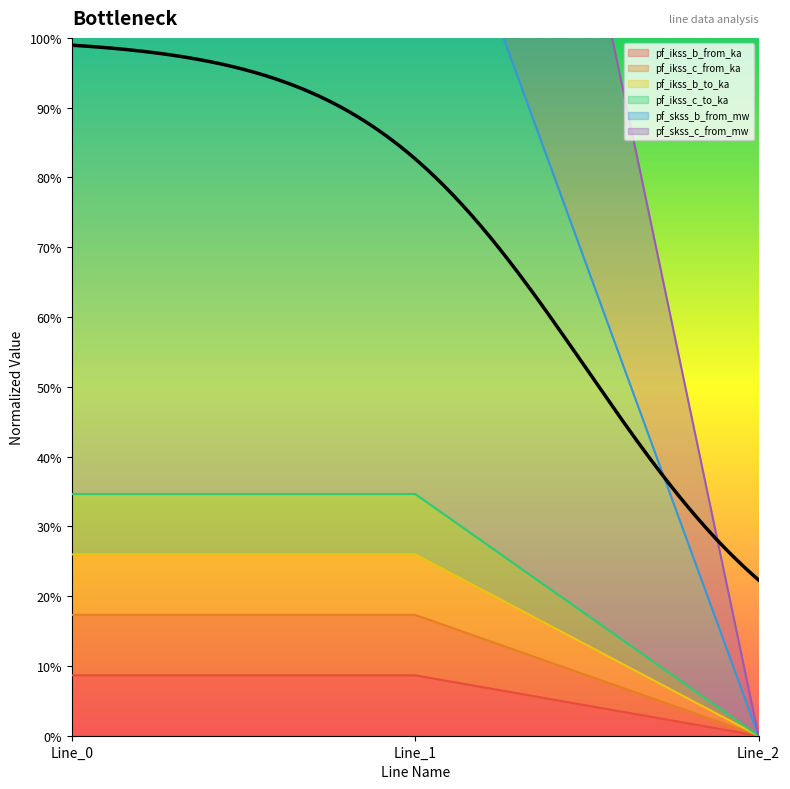

How many positive values does the pf_ikss_b_to_ka series have?

2